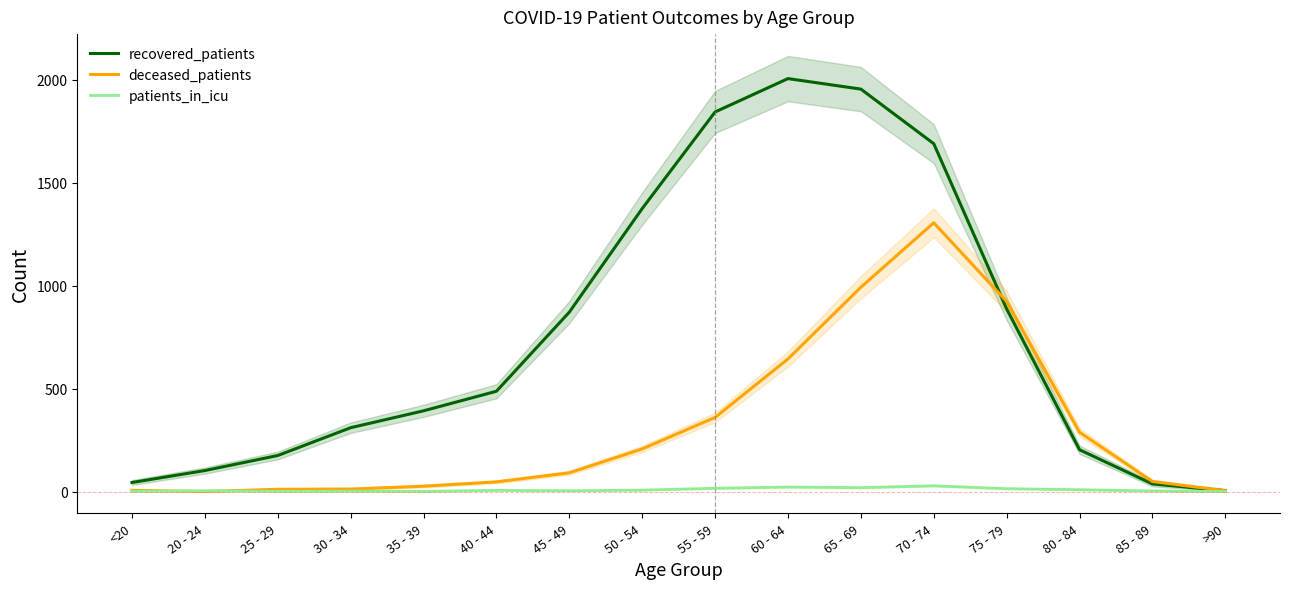

Is it true that recovered_patients equals 321 at 40 - 44?

False